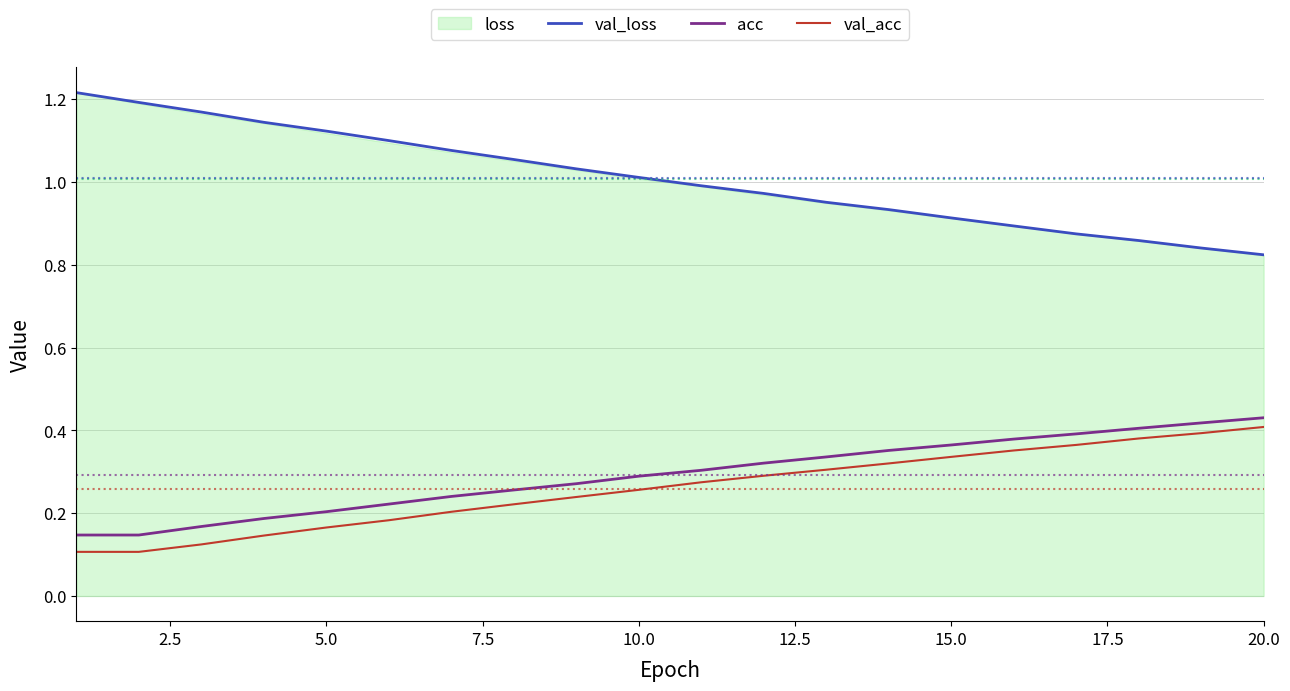

What is the highest value of the acc series?

0.4